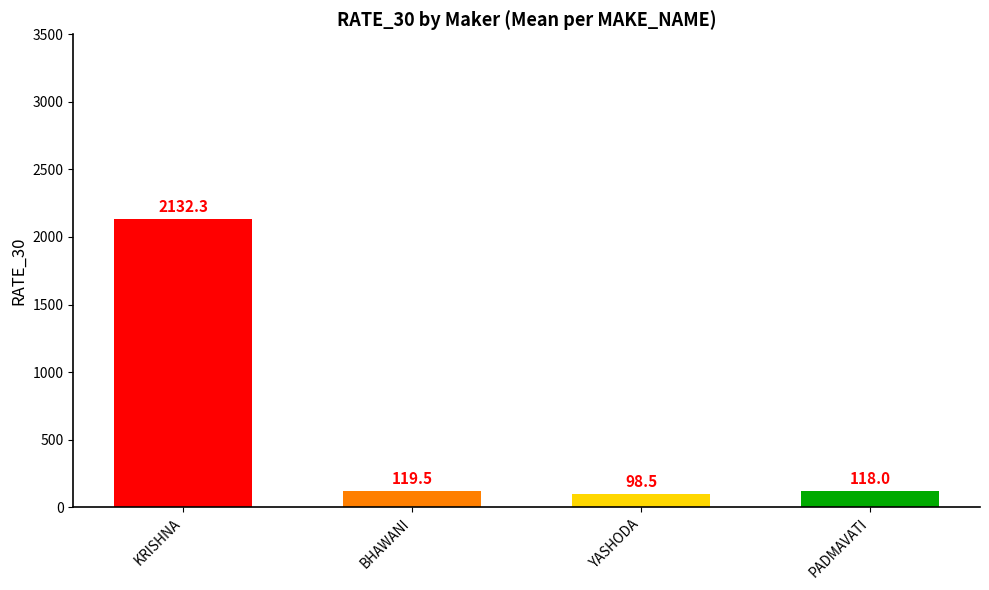

What is the sum of all values?

2468.3